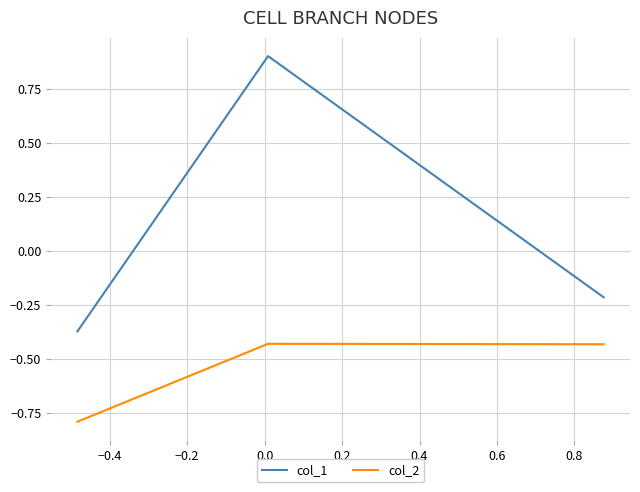

List the series in order of their overall mean, lowest first.

col_2, col_1